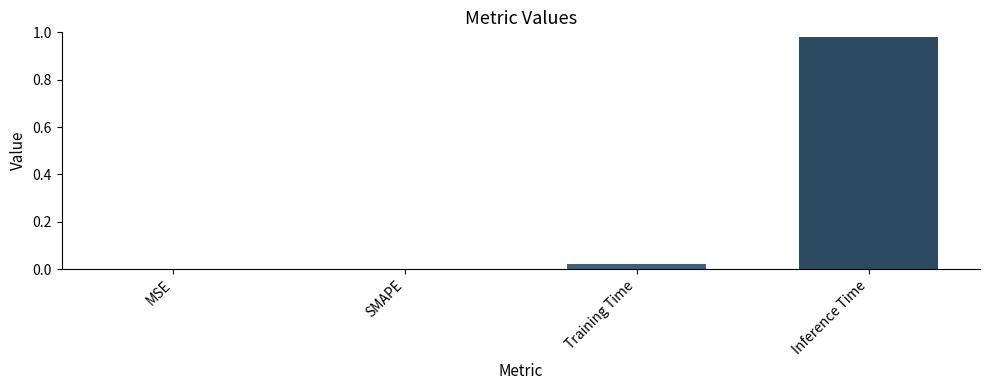

At which category does the chart reach its peak across all series?

Inference Time